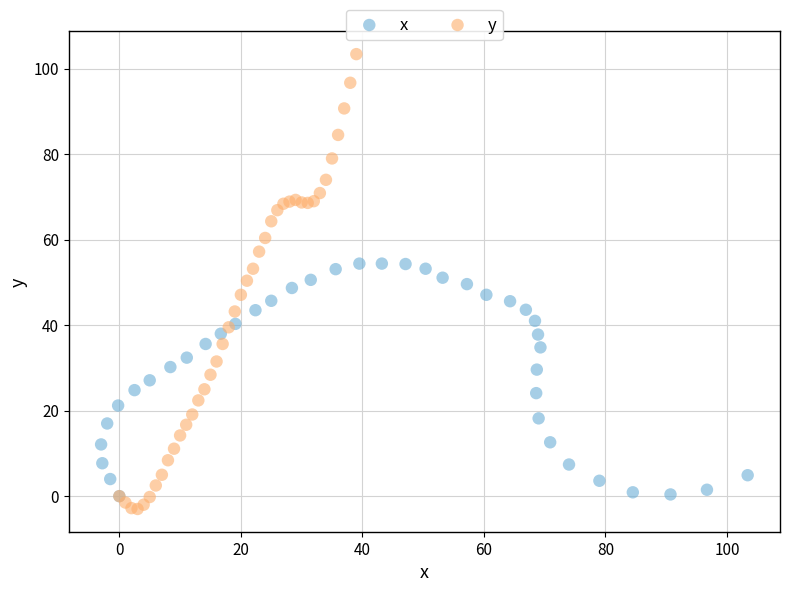

Which series reaches the minimum Y coordinate?

y